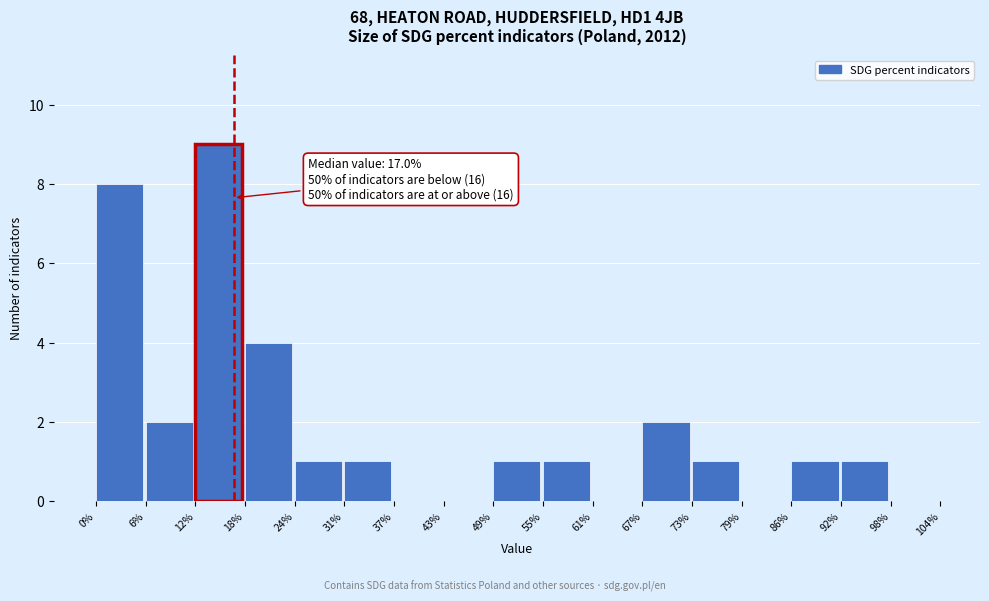

Over which range of the x-axis is the bar tallest?

12% to 18%